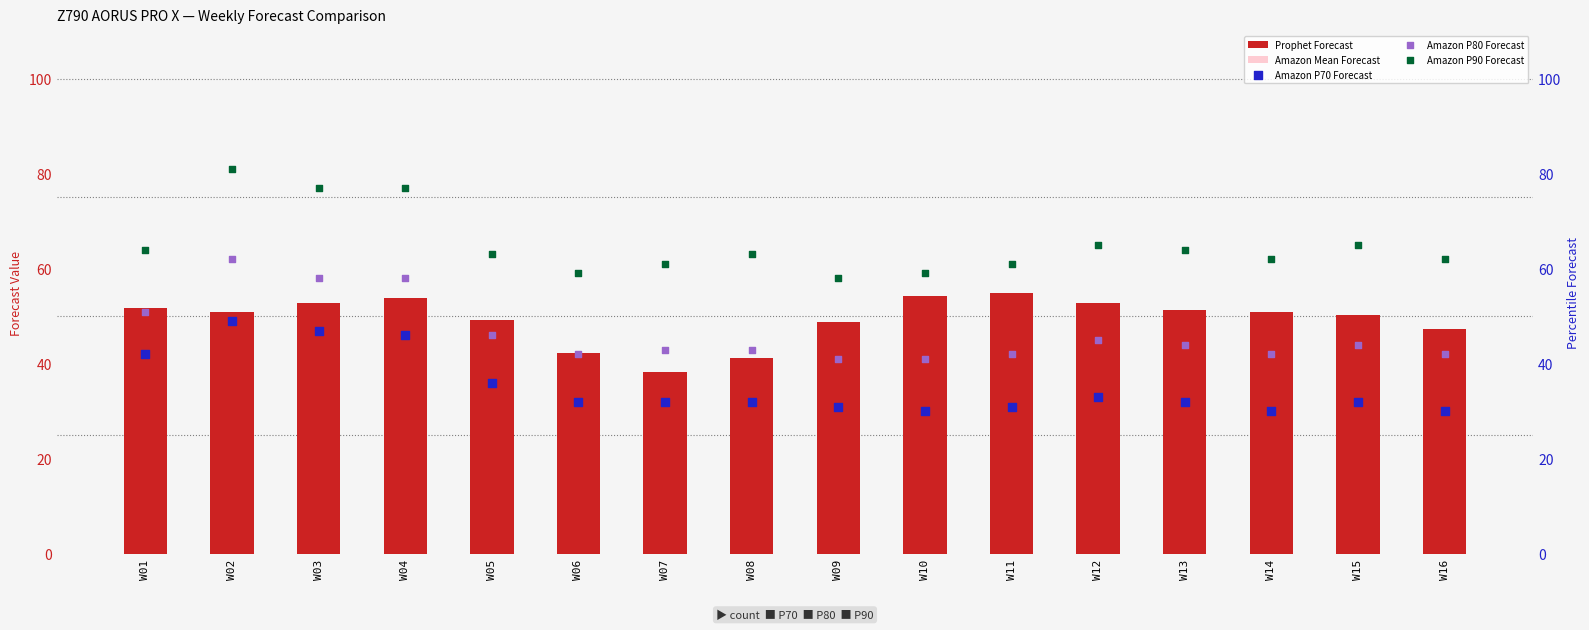

What is the total value across all series at W16?

206.3